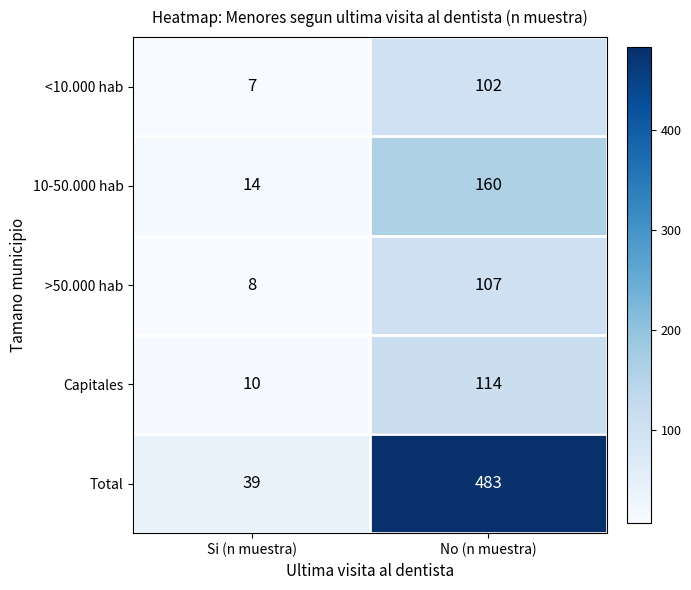

What is the total value across all series at No (n muestra)?

966